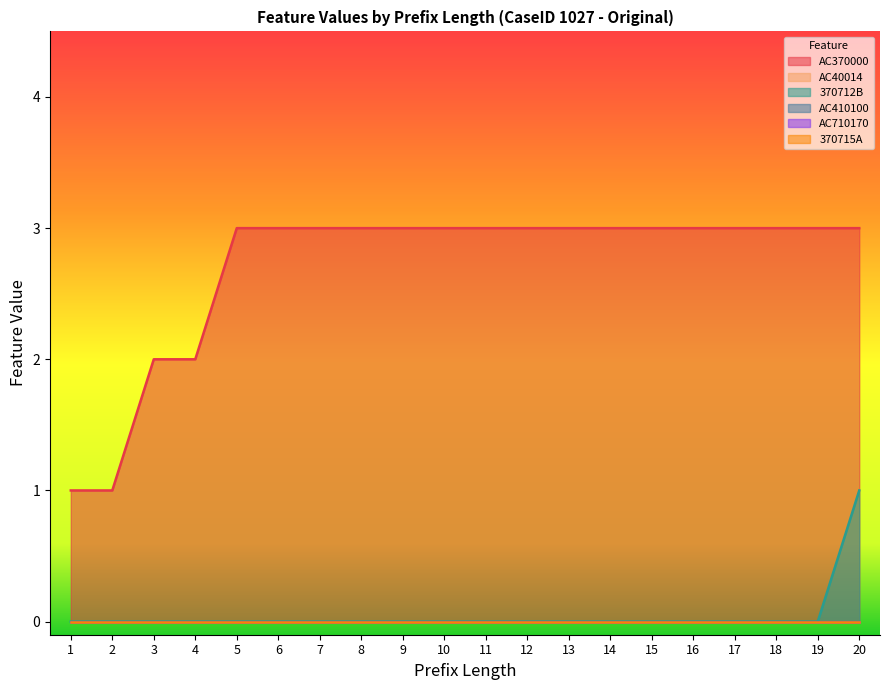

List the labels in order of AC370000 value, largest first.

5, 6, 7, 8, 9, 10, 11, 12, 13, 14, 15, 16, 17, 18, 19, 20, 3, 4, 1, 2